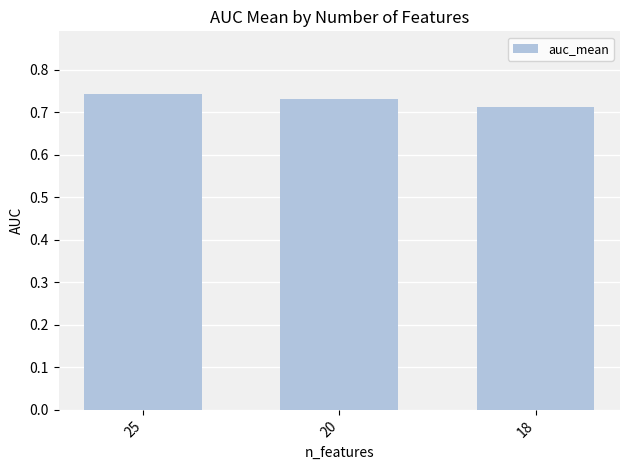

How many values are between 0 and 1?

3